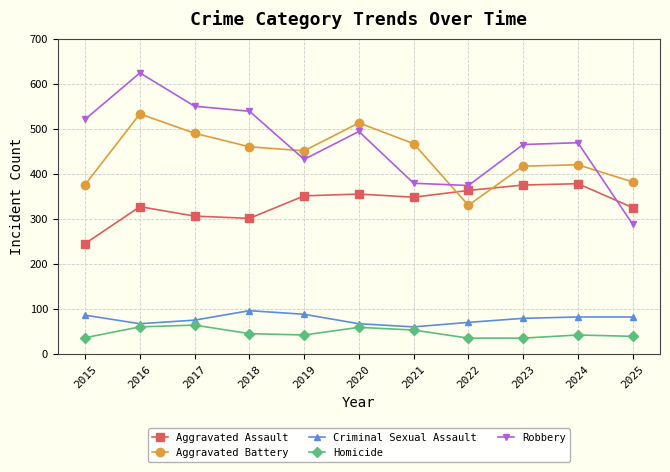

What are all the series names shown in the legend?

Aggravated Assault, Aggravated Battery, Criminal Sexual Assault, Homicide, Robbery